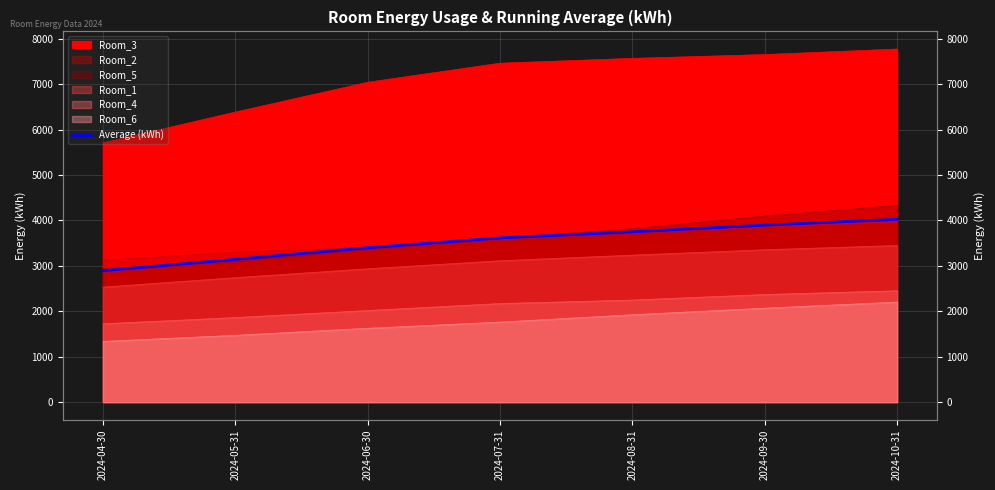

Is it true that the value at 2024-04-30 is 2895.1?

True